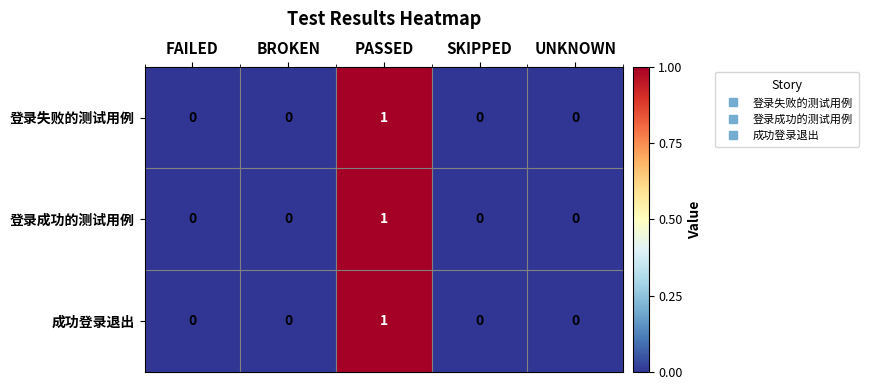

Count the 登录成功的测试用例 values in the range 0 to 1.

5